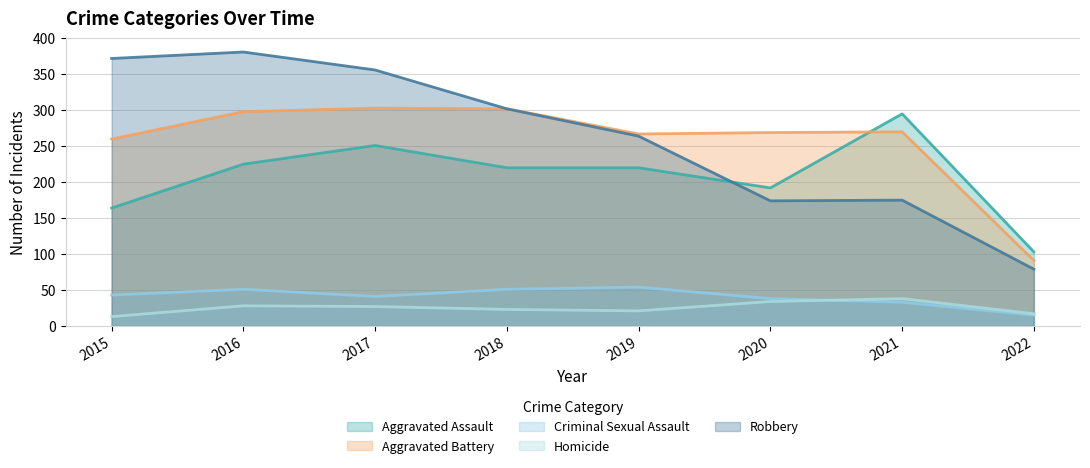

At which label is Homicide closest to 25?

2017